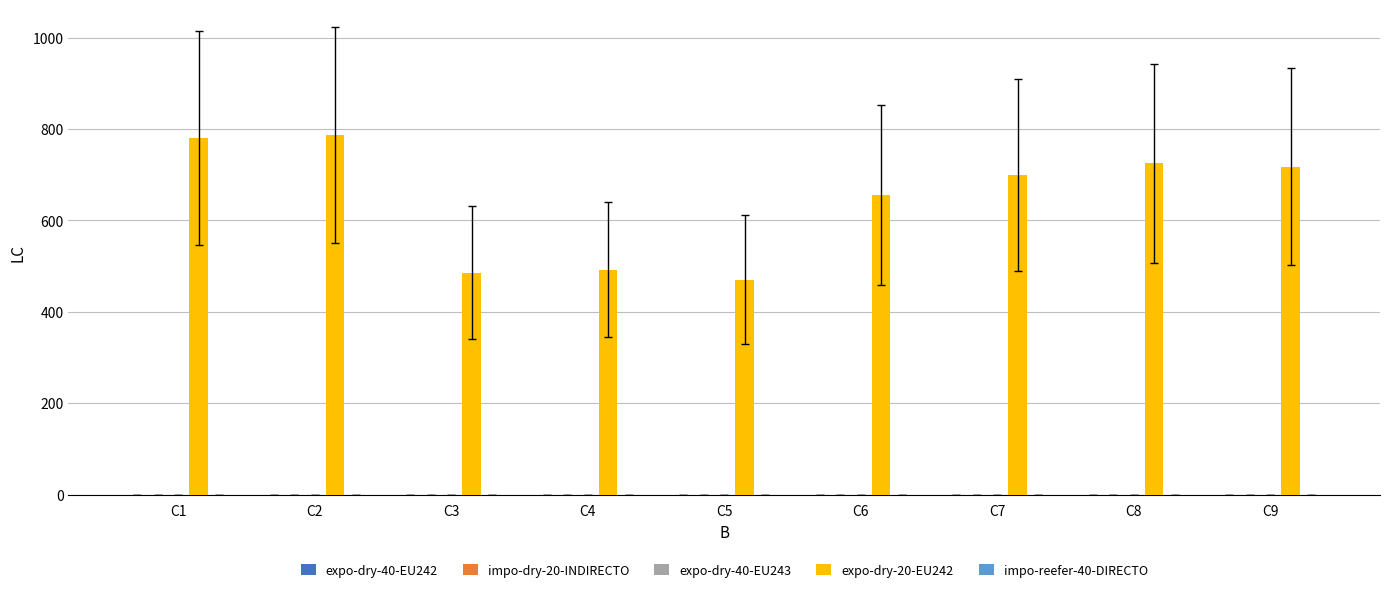

What is the minimum value shown in the chart?

470